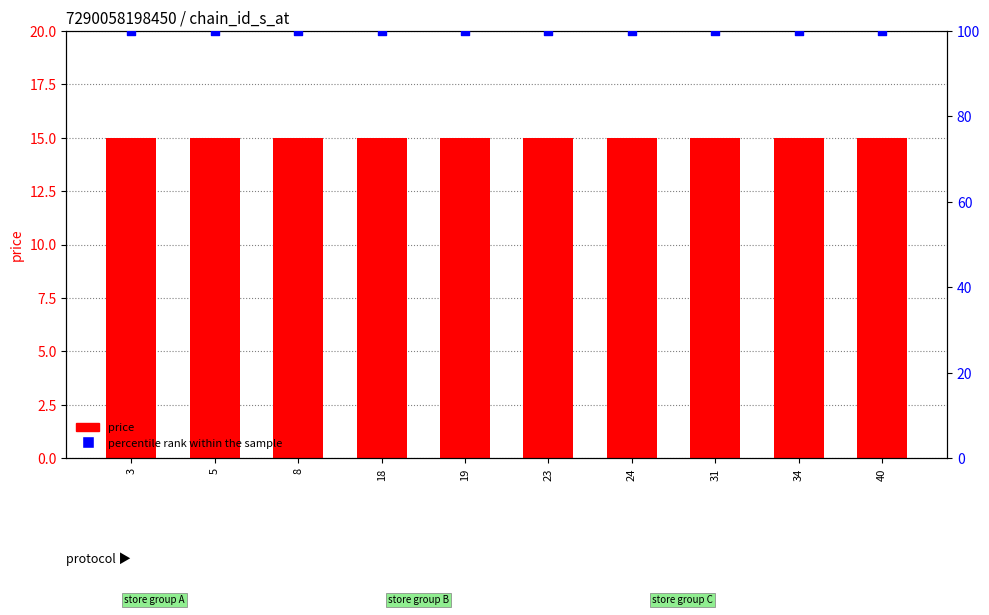

Which series has the largest Y range (max minus min)?

price